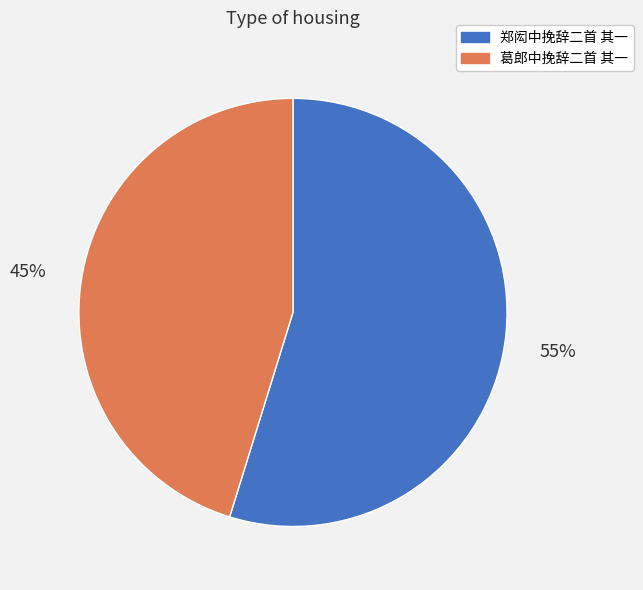

Approximately how many times larger is the value at 郑闳中挽辞二首 其一 compared to 葛郎中挽辞二首 其一?

1.2